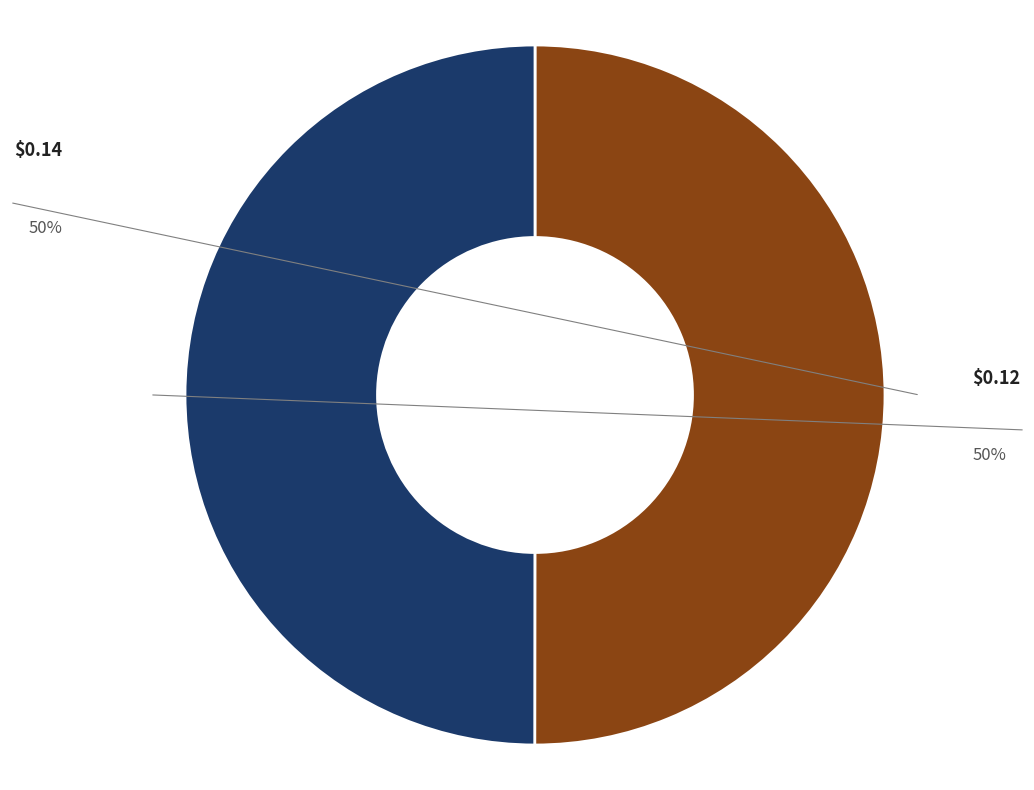

How many segments does this pie chart have?

2